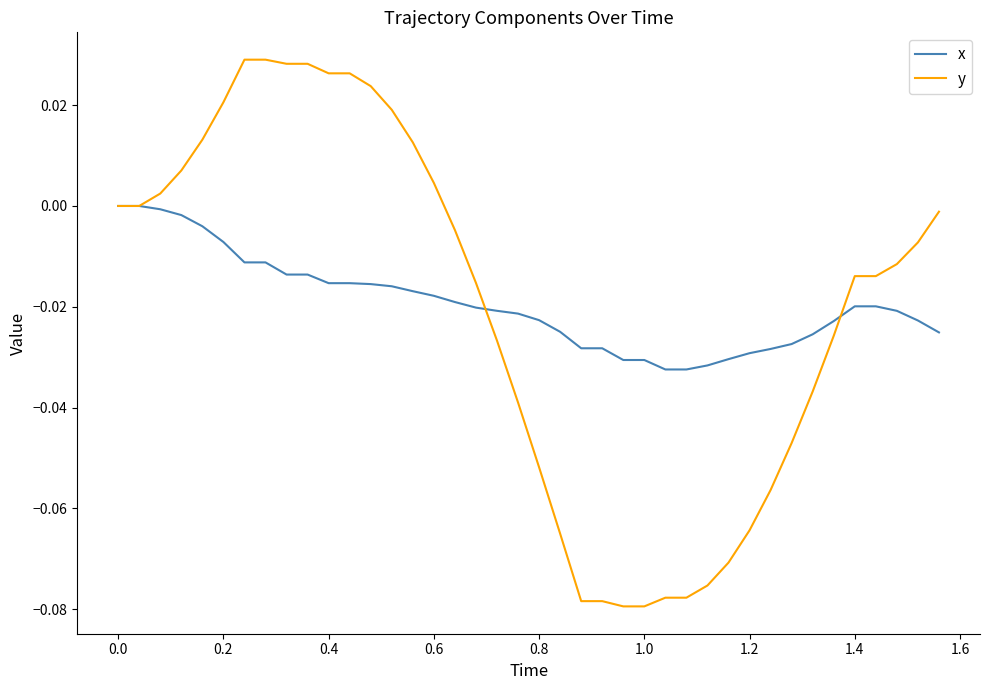

What are all the series names shown in the legend?

x, y